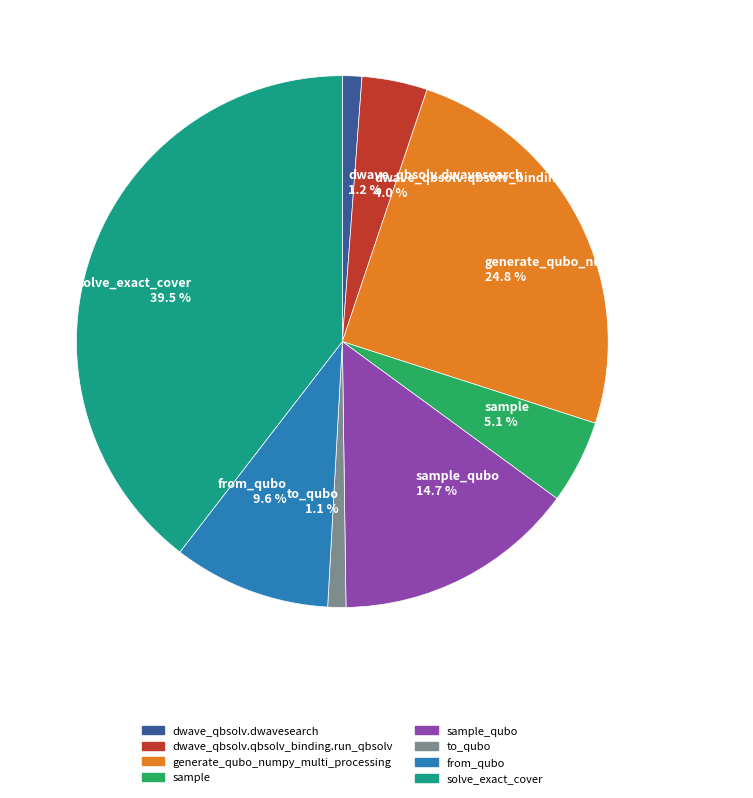

Between generate_qubo_numpy_multi_processing 24.8 % and dwave_qbsolv.qbsolv_binding.run_qbsolv 4.0 %, which is larger?

generate_qubo_numpy_multi_processing 24.8 %